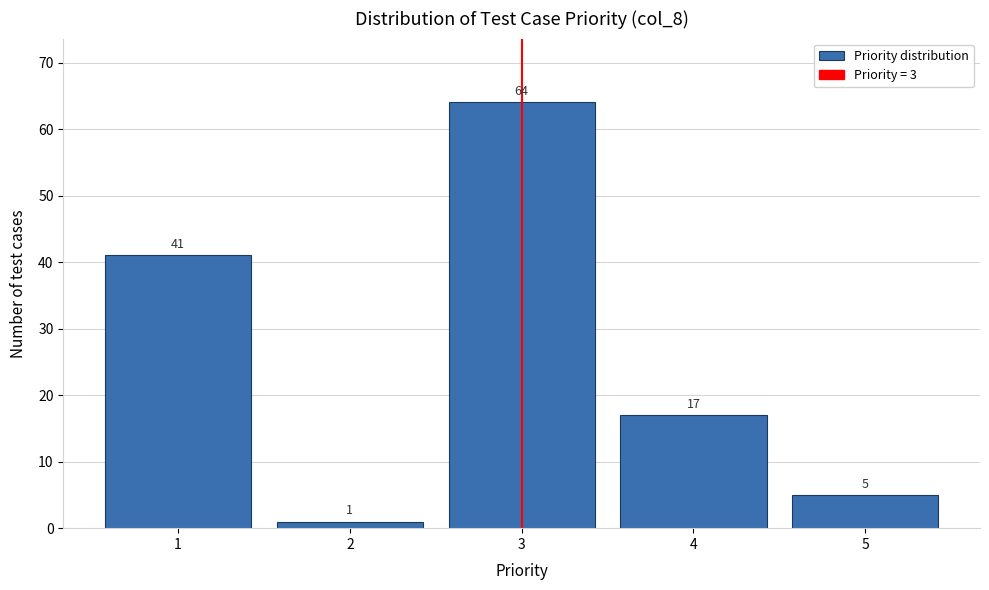

Reading left to right, transcribe all the data shown in this chart.

1=41	2=1	3=64	4=17	5=5